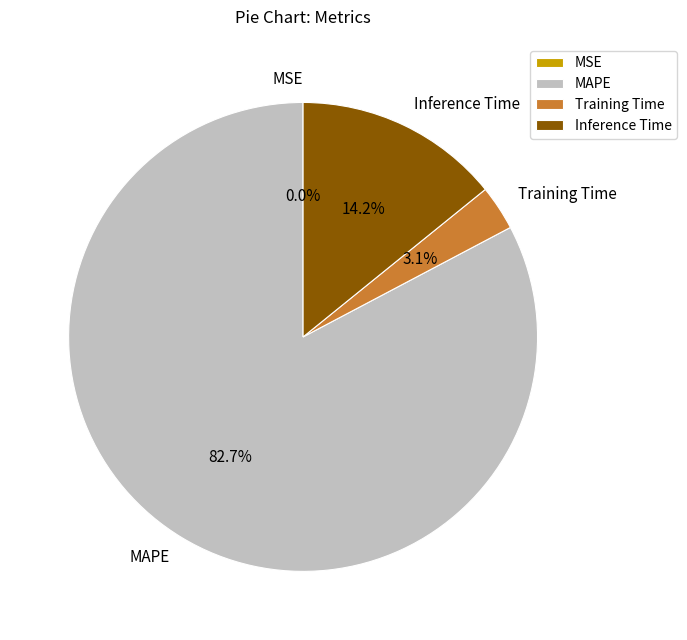

Is it true that Inference Time is 1% of the pie?

False